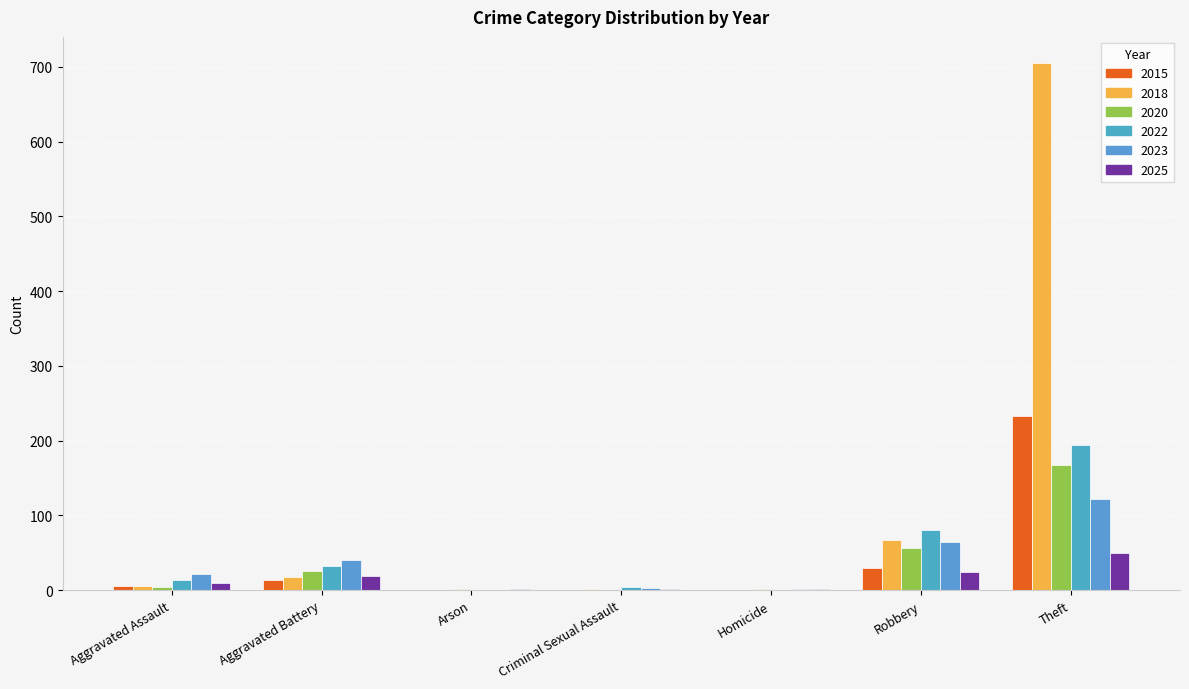

Rank the categories by 2025 value from lowest to highest.

Arson, Homicide, Criminal Sexual Assault, Aggravated Assault, Aggravated Battery, Robbery, Theft